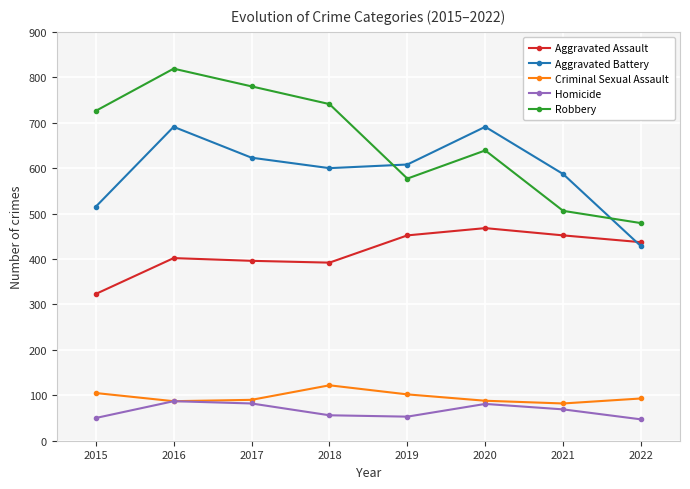

At which label does Homicide first exceed 69?

2016